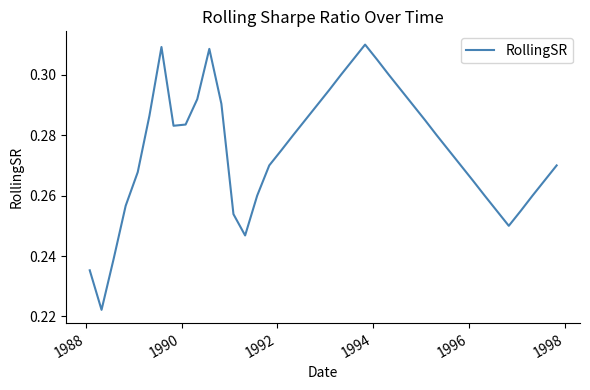

How many lines are shown in the chart?

1